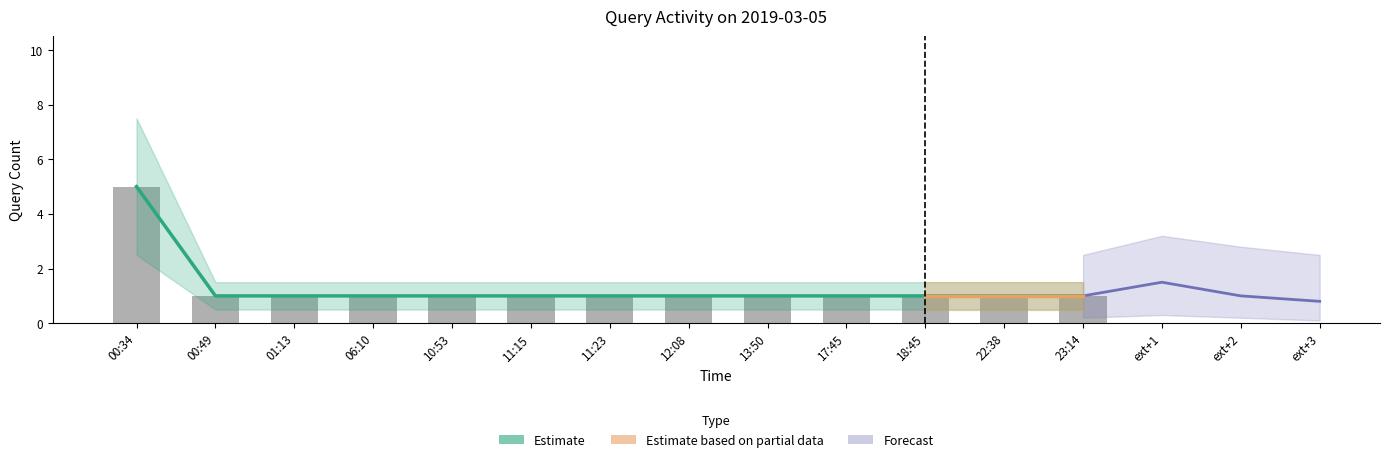

What is the maximum value shown in the chart?

5